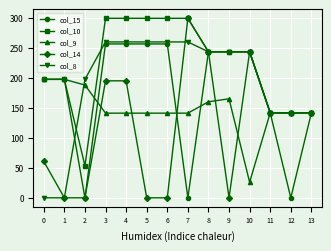

What is the maximum value for col_15?

257.2